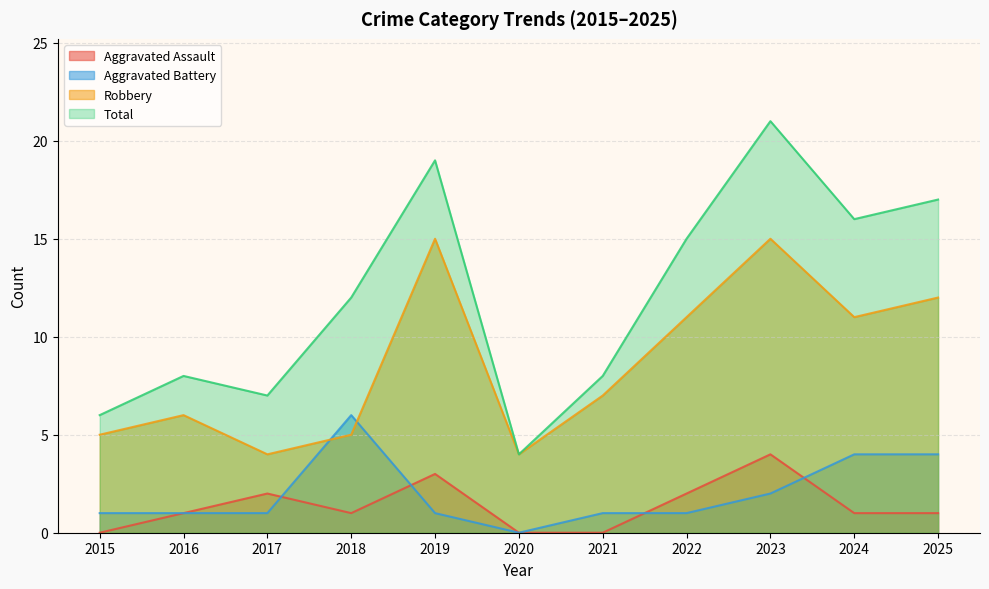

List the series in order of their peak value, lowest first.

Aggravated Assault, Aggravated Battery, Robbery, Total